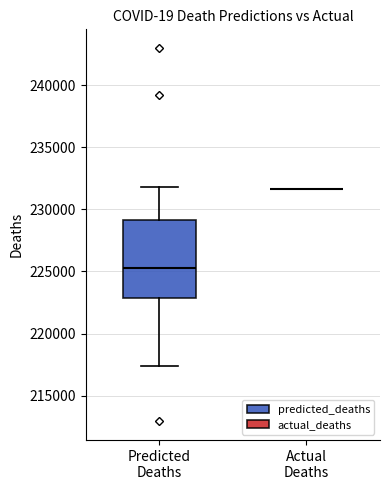

Reading left to right, transcribe this box plot: for each box, give where its median line is, the range the box spans, and where its two whiskers end, as read against the y-axis. The values are not printed on the chart, so give them approximately, as read against the axis.

Predicted Deaths: median 225500, box 223000 to 229000, whiskers 217500 to 232000
Actual Deaths: box collapsed to a line at 231500, whiskers 231500 to 231500